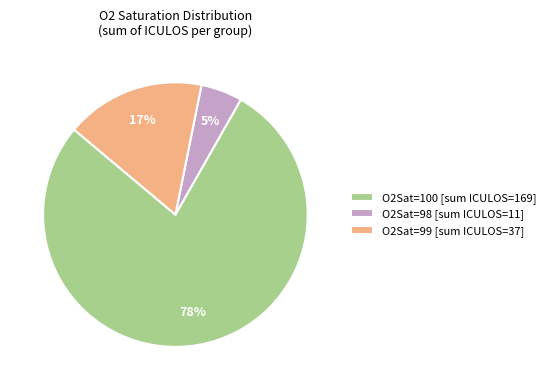

How many segments does this pie chart have?

3